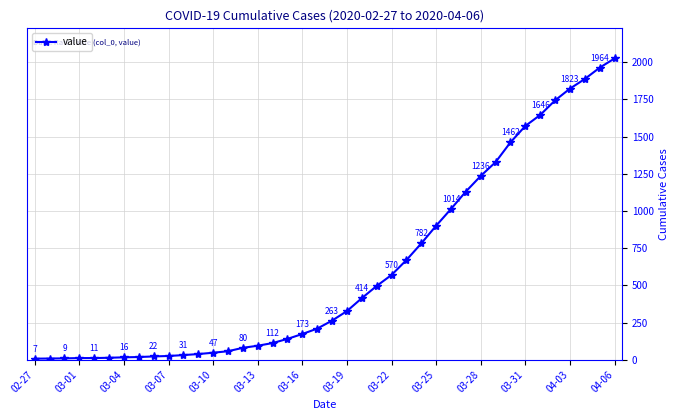

What is the smallest value displayed?

7